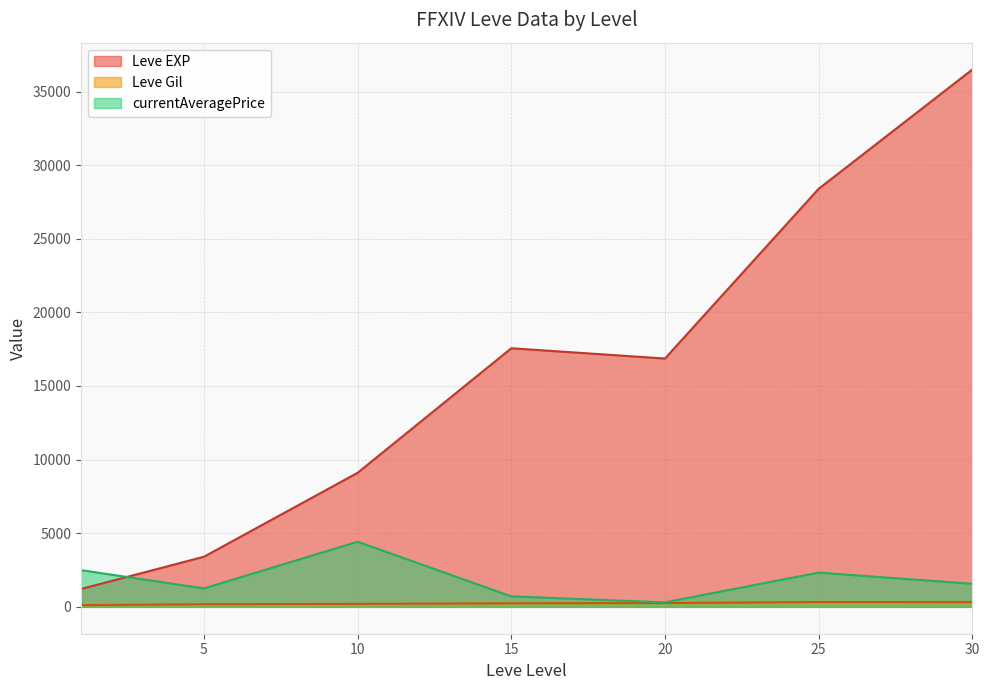

True or false: Leve Gil and Leve EXP intersect in this chart.

False